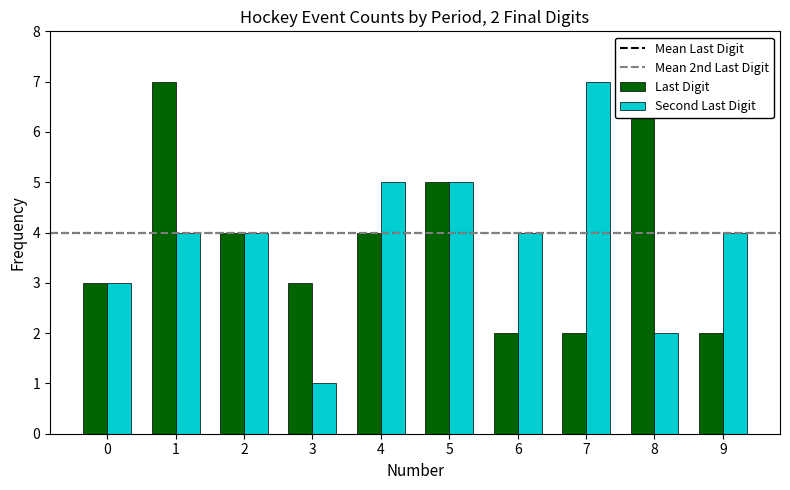

Reading left to right, list all the values displayed in this chart.

Last Digit: 0=3	1=7	2=4	3=3	4=4	5=5	6=2	7=2	8=7	9=2
Second Last Digit: 0=3	1=4	2=4	3=1	4=5	5=5	6=4	7=7	8=2	9=4